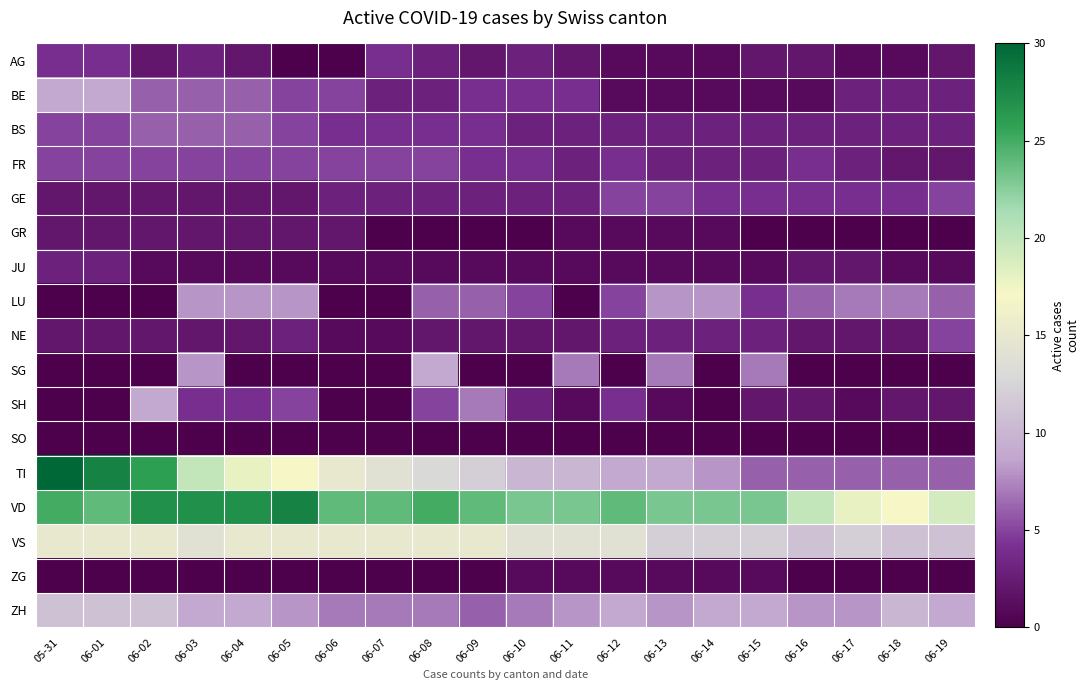

Between 06-08 and 06-18, which series saw the biggest shift?

SG